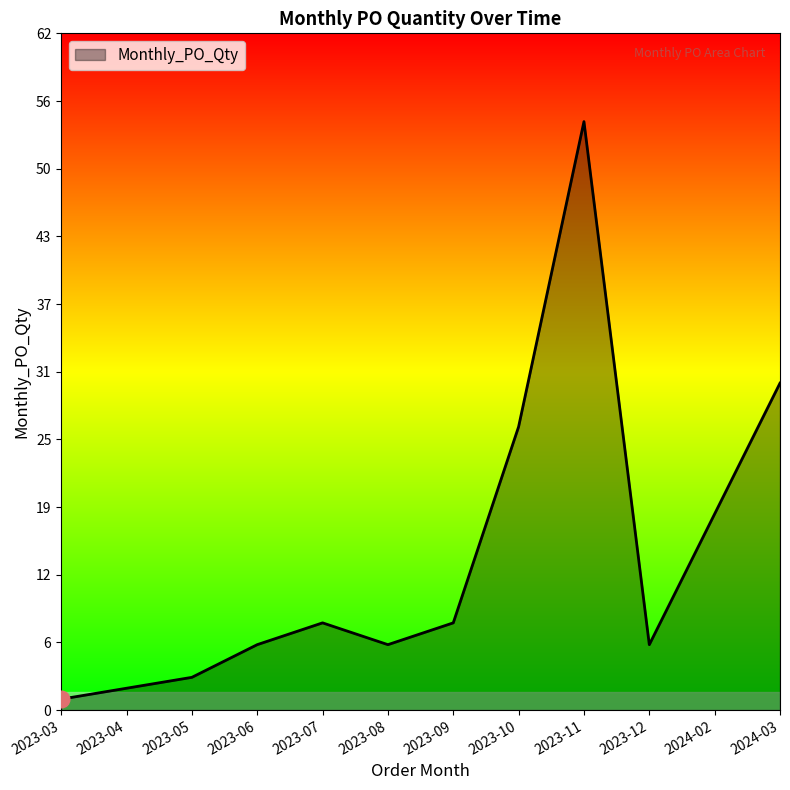

How many lines are shown in the chart?

1